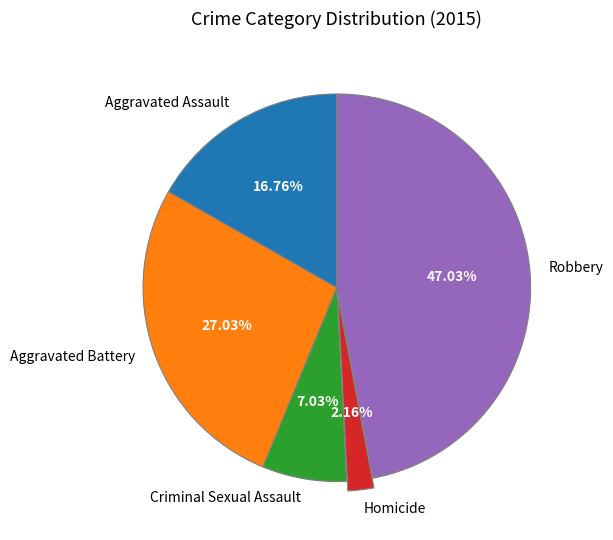

Combined, what portion of the pie is Homicide and Robbery?

49.2%